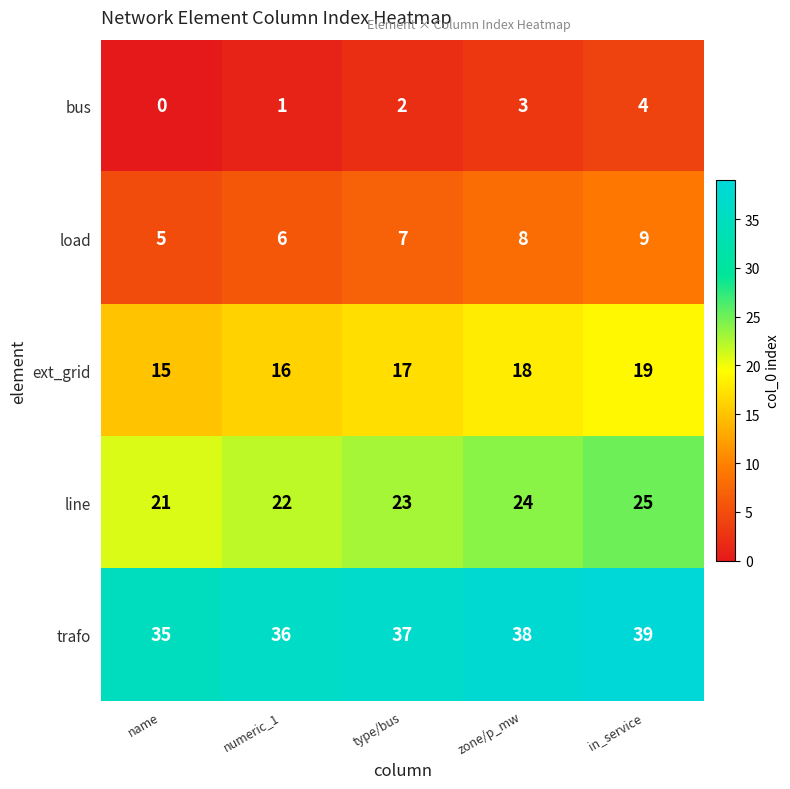

Reading left to right, what are all the values shown in this chart?

bus: name=0	numeric_1=1	type/bus=2	zone/p_mw=3	in_service=4
load: name=5	numeric_1=6	type/bus=7	zone/p_mw=8	in_service=9
ext_grid: name=15	numeric_1=16	type/bus=17	zone/p_mw=18	in_service=19
line: name=21	numeric_1=22	type/bus=23	zone/p_mw=24	in_service=25
trafo: name=35	numeric_1=36	type/bus=37	zone/p_mw=38	in_service=39